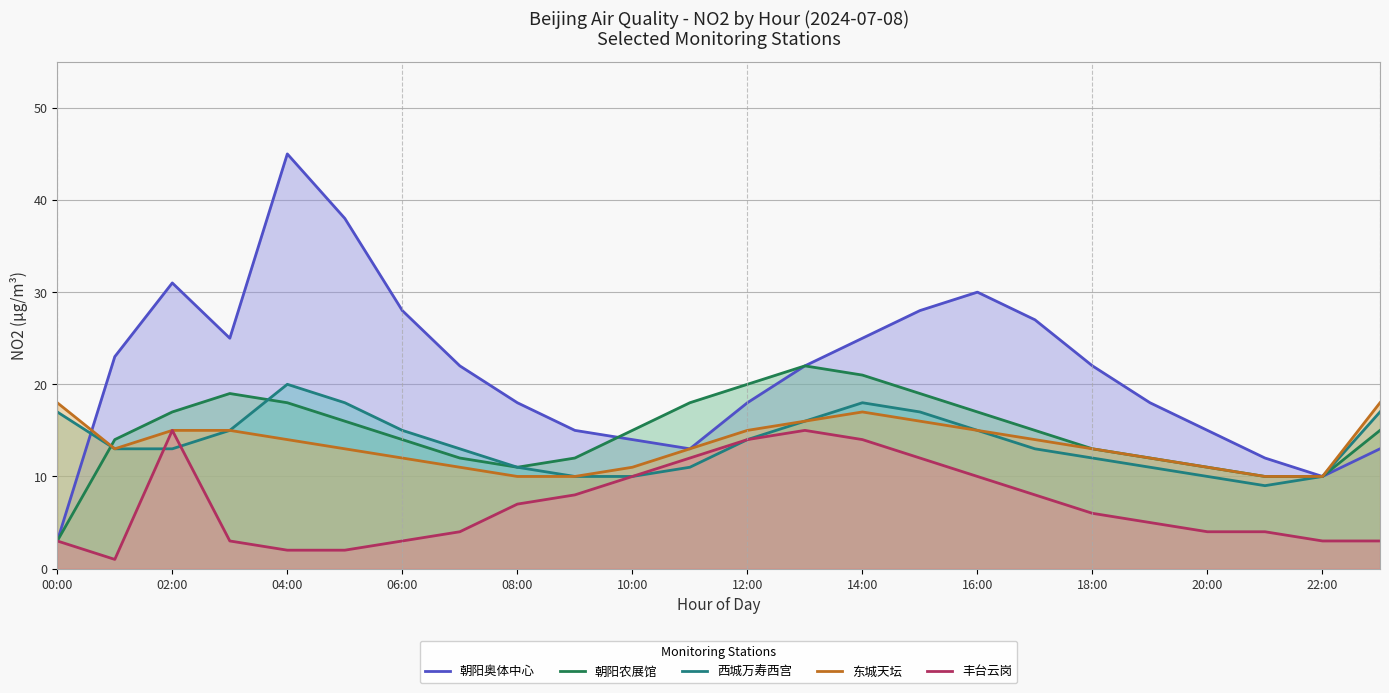

Where is the first local maximum for 丰台云岗?

02:00